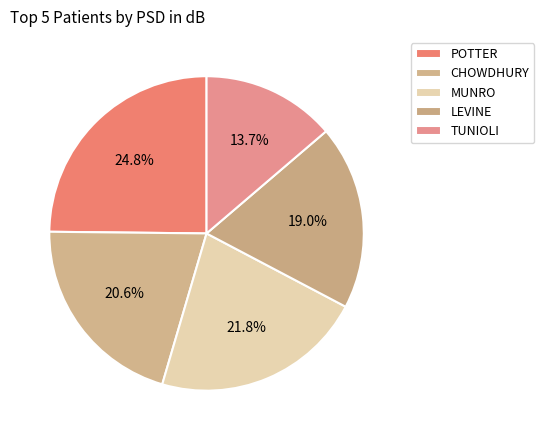

Rank the categories by value from highest to lowest.

POTTER, MUNRO, CHOWDHURY, LEVINE, TUNIOLI